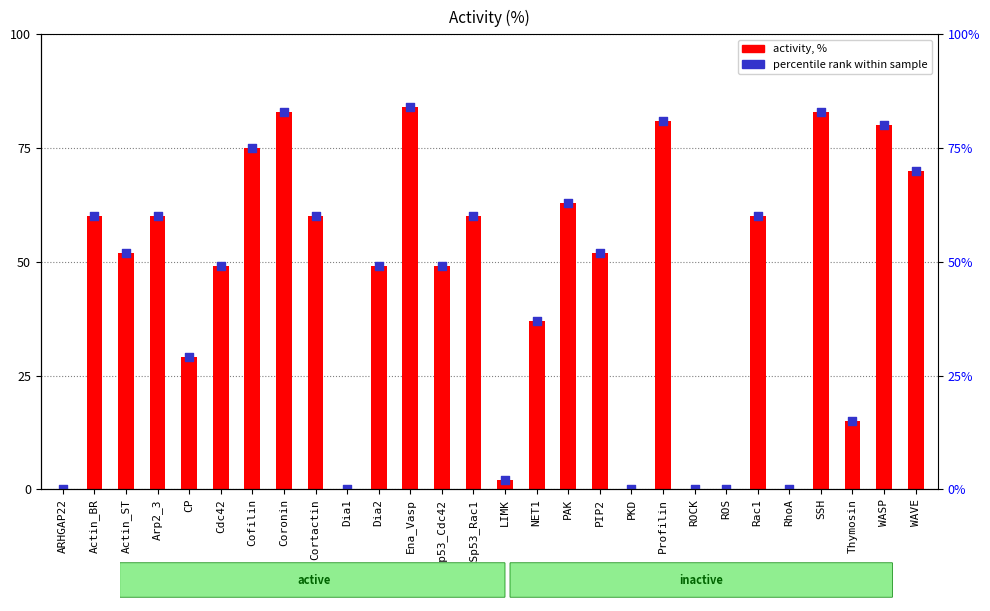

Which series has the largest total across all categories?

activity, %